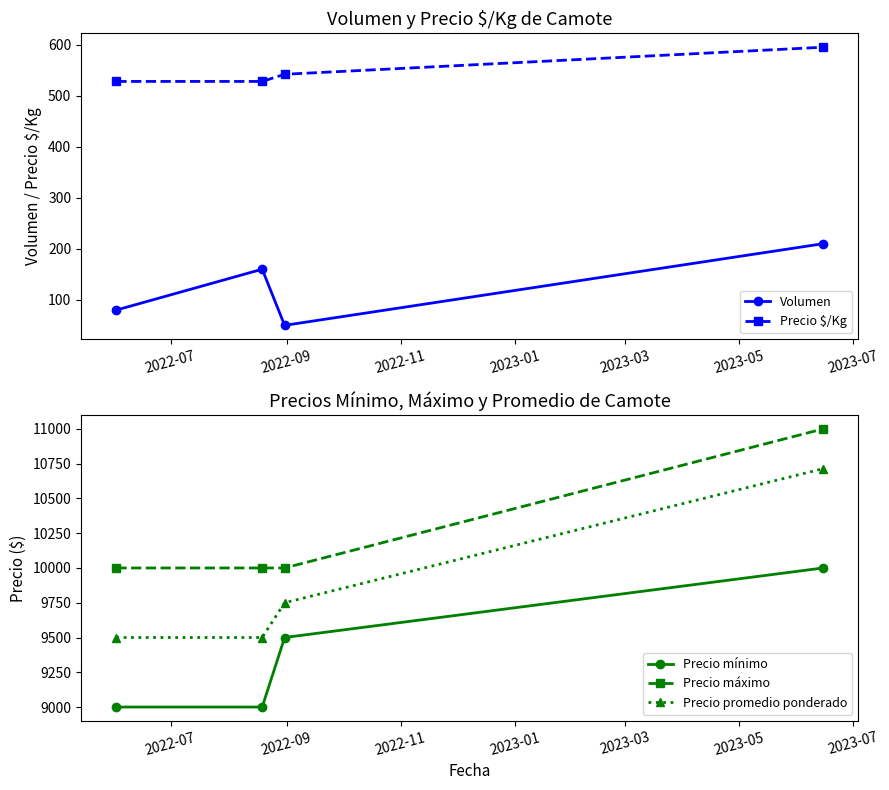

Reading left to right, what are all the values shown in this chart?

Volumen: 80	160	50	210
Precio $/Kg: 528	528	542	595
Precio mínimo: 9000	9000	9500	10000
Precio máximo: 10000	10000	10000	11000
Precio promedio ponderado: 9500	9500	9750	10714